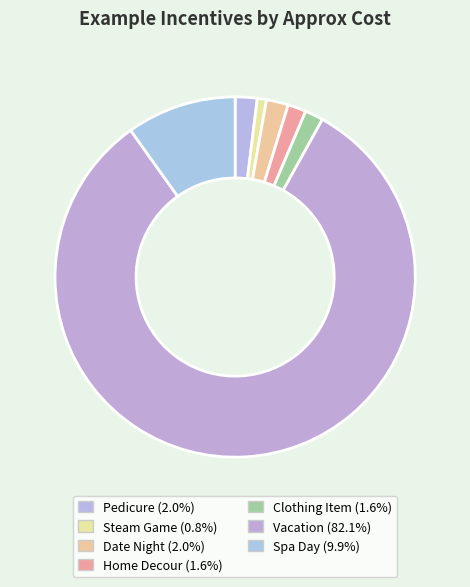

What is the change in value from Clothing Item to Spa Day?

+250